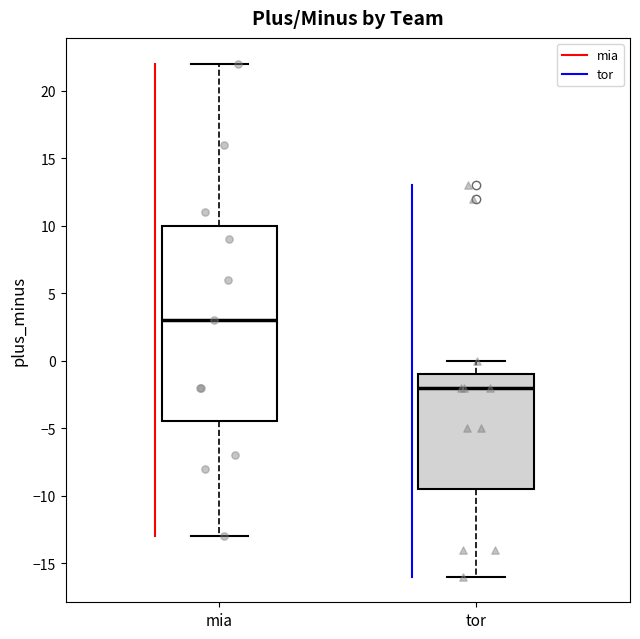

Comparing the boxes themselves (not the whiskers), which one is the tallest?

mia